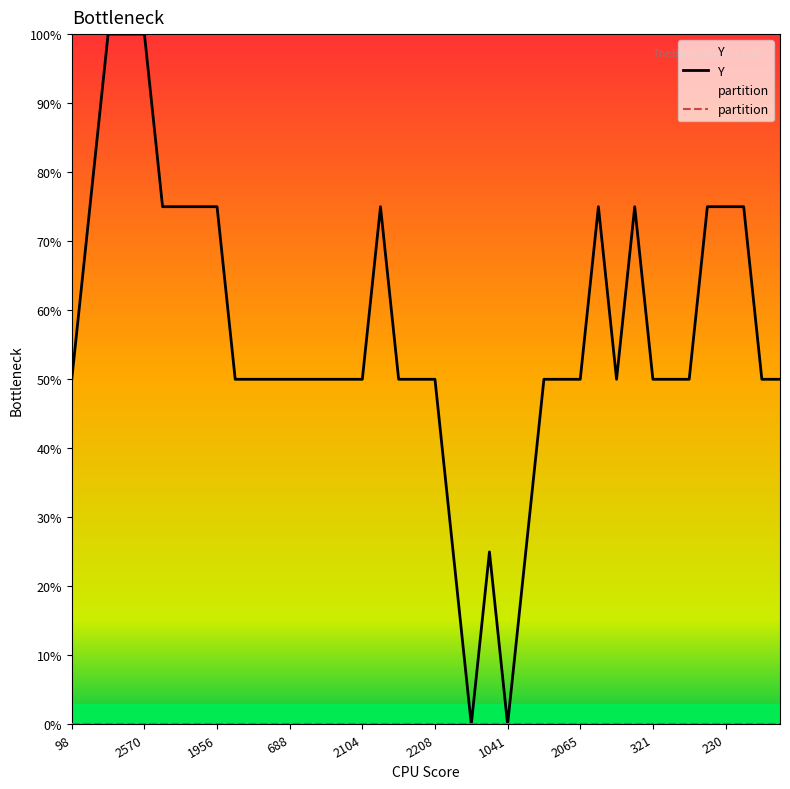

What are all the series names shown in the legend?

Y, partition